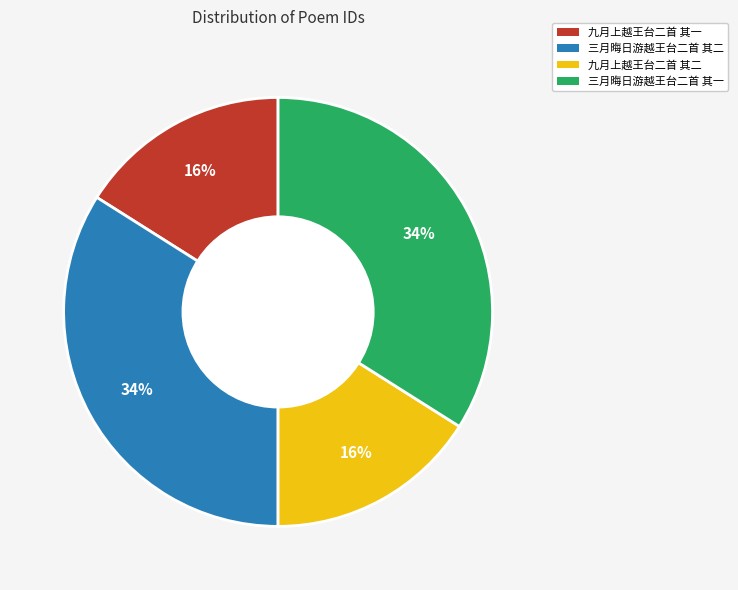

To the nearest percent, what percentage of the pie is 三月晦日游越王台二首 其一?

34%